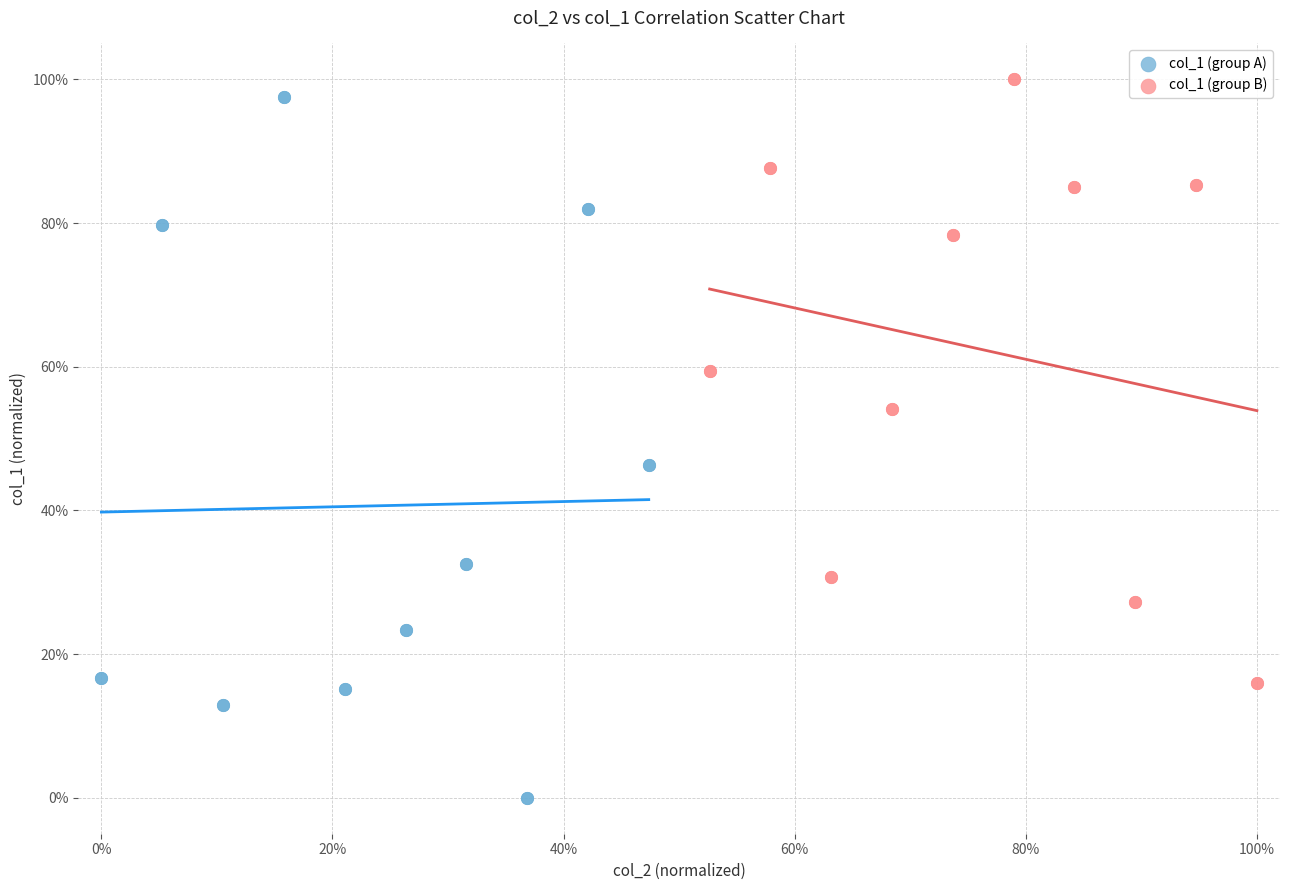

Which series has the largest Y range (max minus min)?

col_1 (group A)